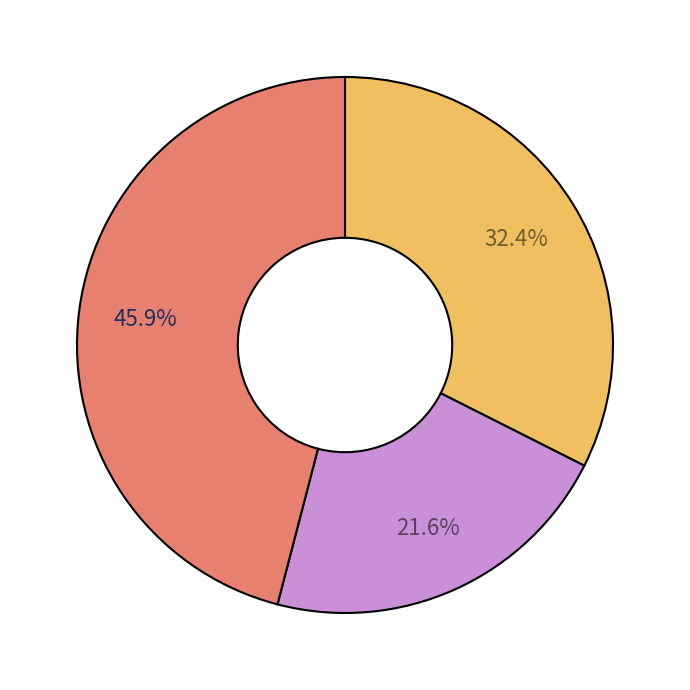

How many segments does this pie chart have?

3